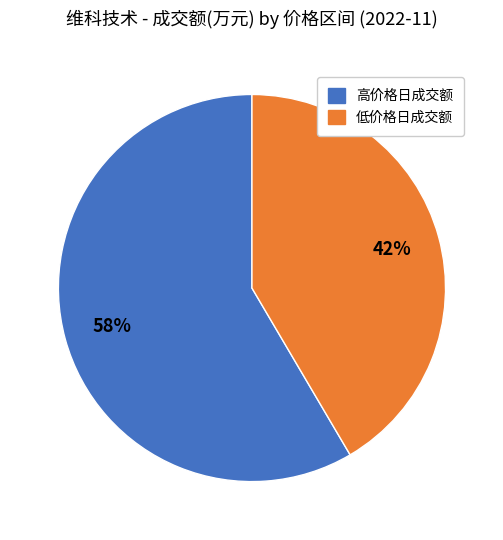

What is the largest slice in the pie chart?

高价格日成交额